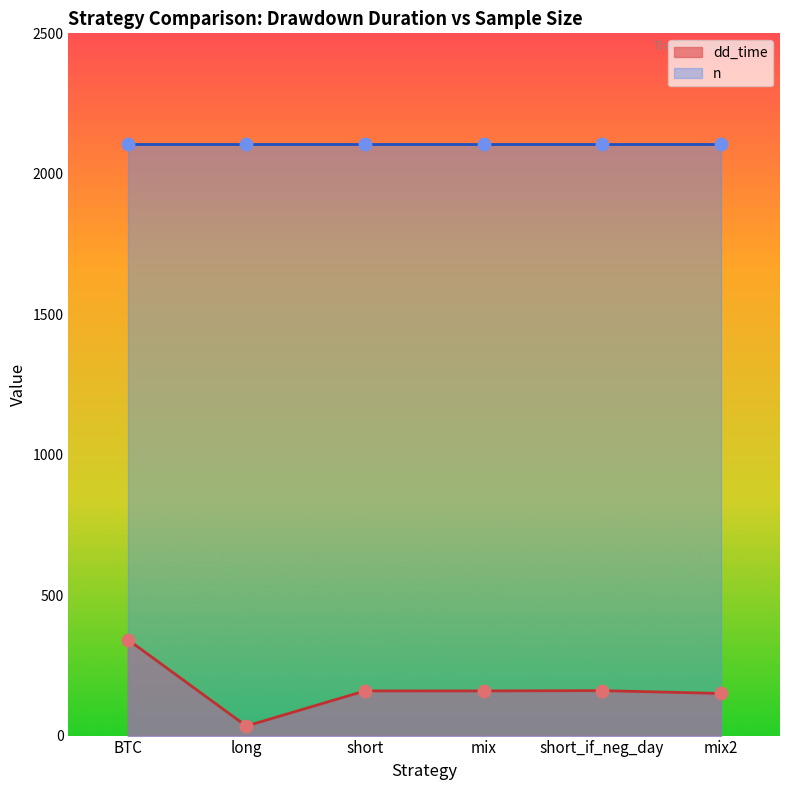

What is the change in value from BTC to long?

-308